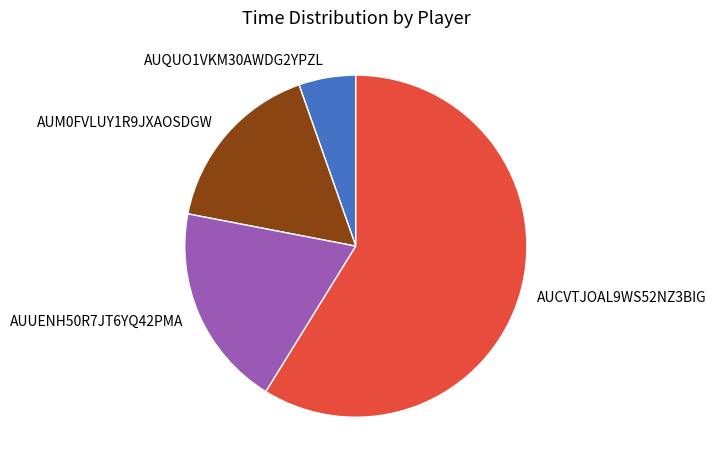

True or false: AUCVTJOAL9WS52NZ3BIG accounts for 59% of the total.

True